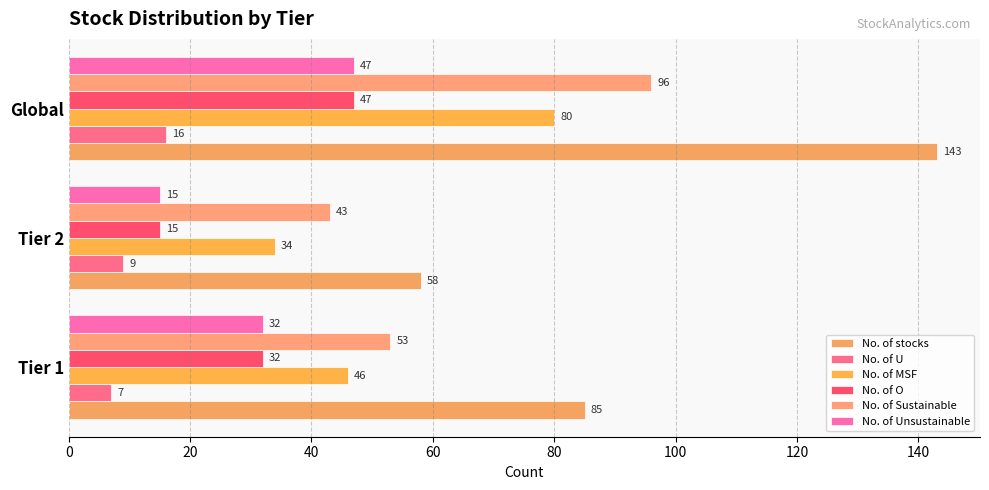

How many values in the No. of Sustainable series are below 53?

1